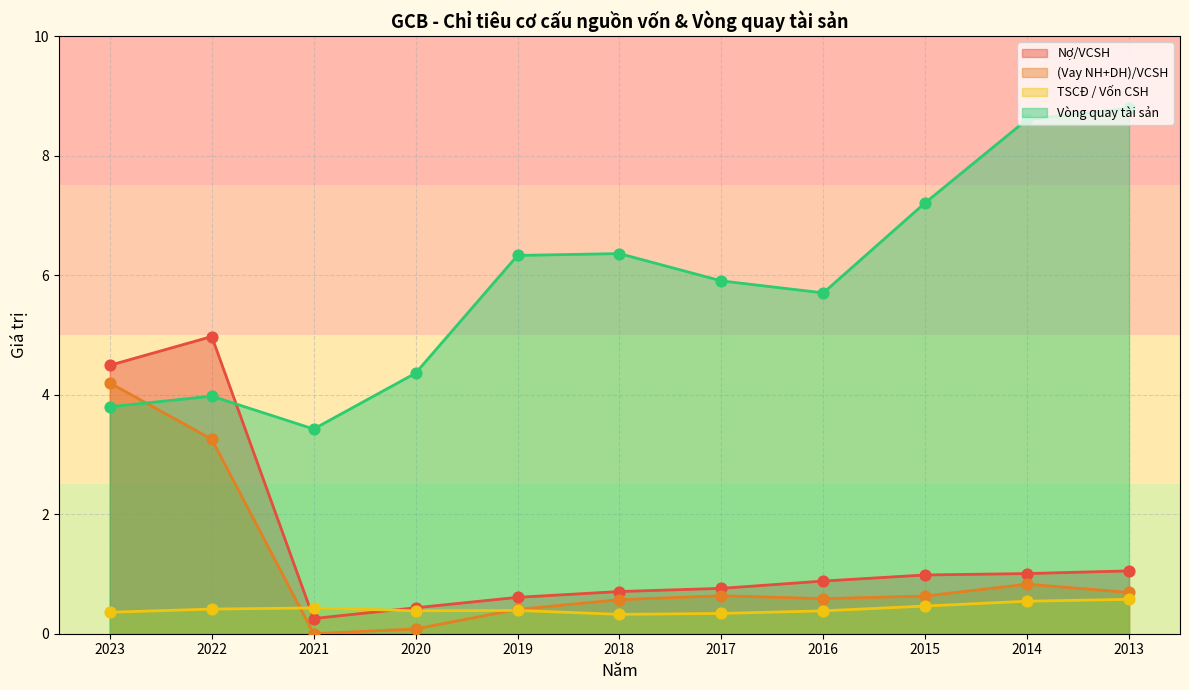

Which series has the largest total across all categories?

Vòng quay tài sản